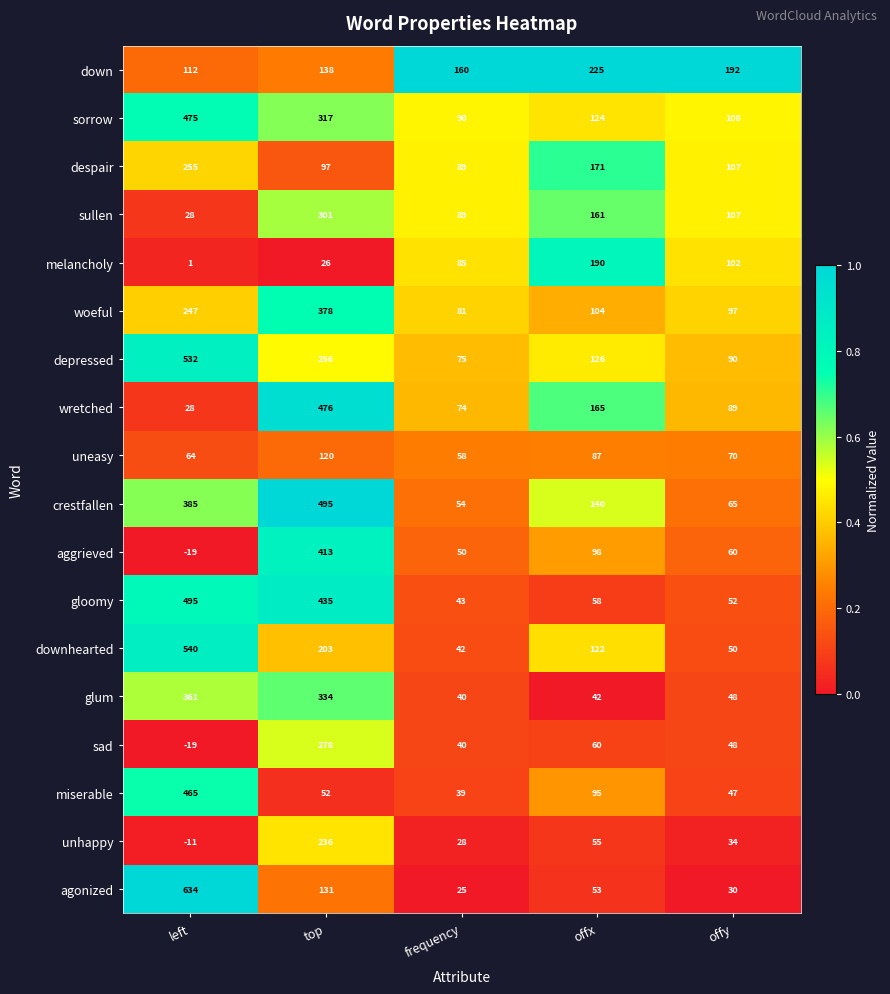

What is the total value across all series at left?

4573